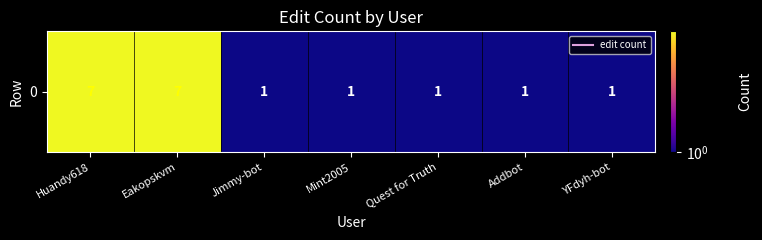

What is the difference between the maximum and minimum values?

6